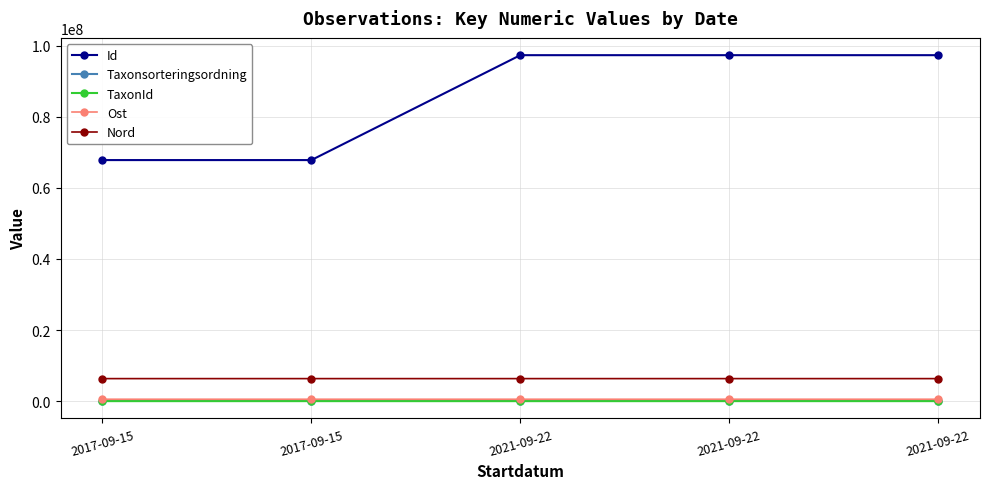

What is the label of the 4th point from the right?

2017-09-15